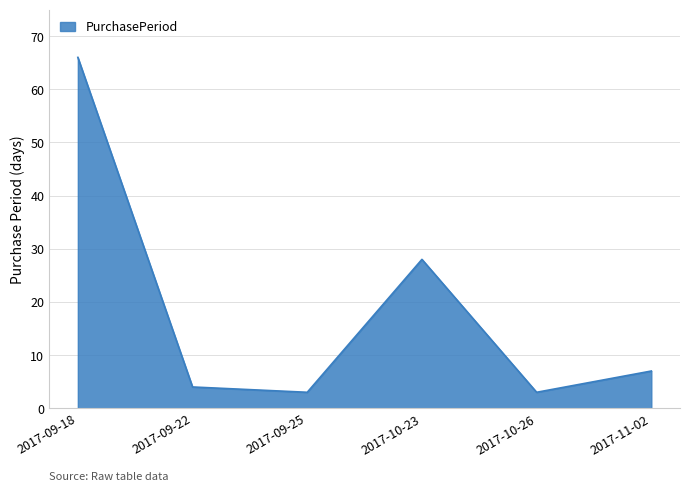

Which has a higher value, 2017-11-02 or 2017-09-25?

2017-11-02